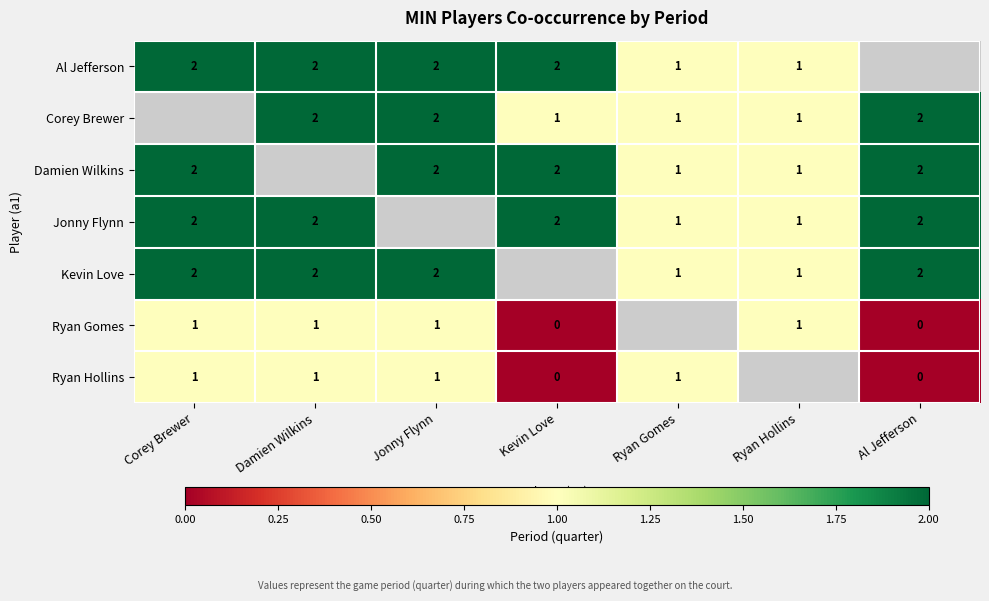

The value of Jonny Flynn at Kevin Love is 1.0. True or false?

False